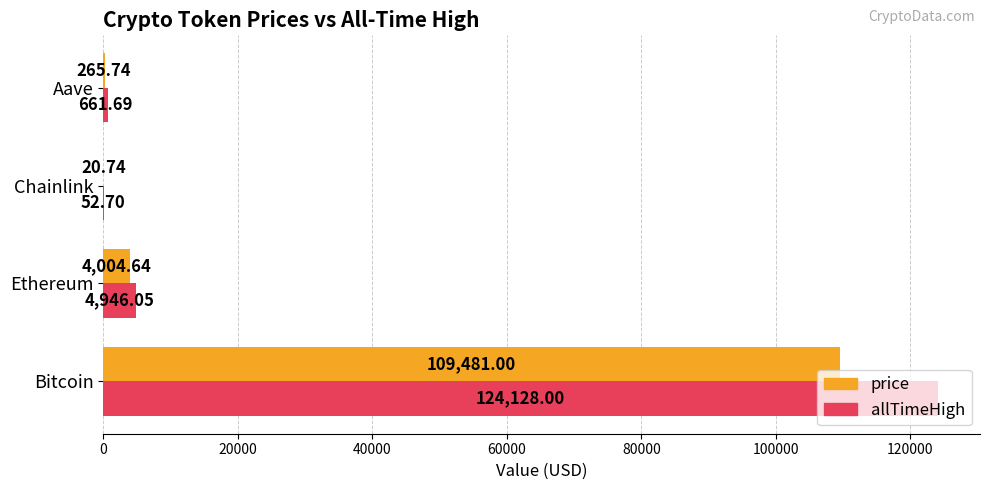

How many values in the allTimeHigh series exceed 4946?

2